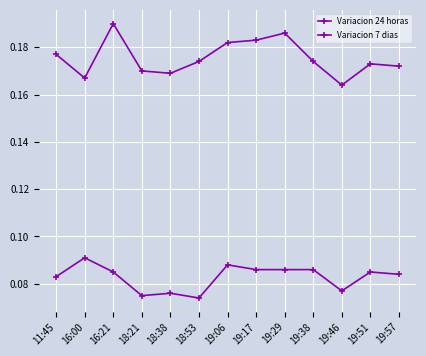

Reading left to right, transcribe all the data shown in this chart.

Variacion 24 horas: 11:45=0.1	16:00=0.1	16:21=0.1	18:21=0.1	18:38=0.1	18:53=0.1	19:06=0.1	19:17=0.1	19:29=0.1	19:38=0.1	19:46=0.1	19:51=0.1	19:57=0.1
Variacion 7 dias: 11:45=0.2	16:00=0.2	16:21=0.2	18:21=0.2	18:38=0.2	18:53=0.2	19:06=0.2	19:17=0.2	19:29=0.2	19:38=0.2	19:46=0.2	19:51=0.2	19:57=0.2